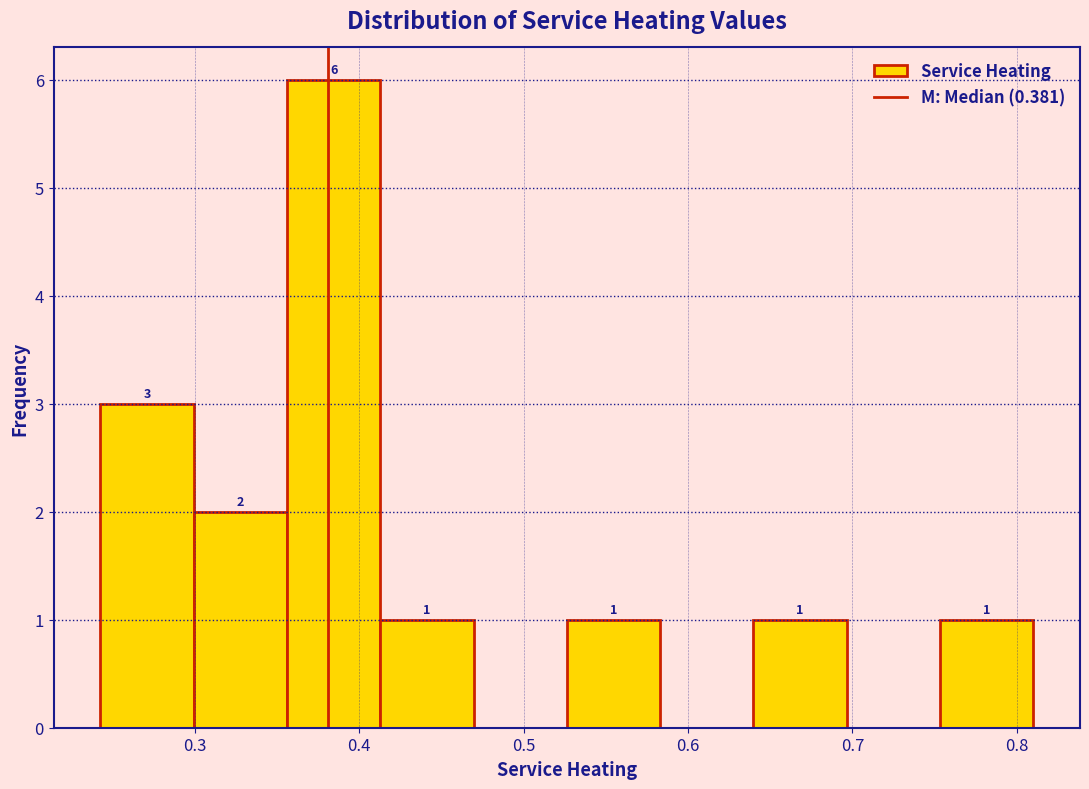

Which range on the x-axis has the tallest bar?

0.36 to 0.41